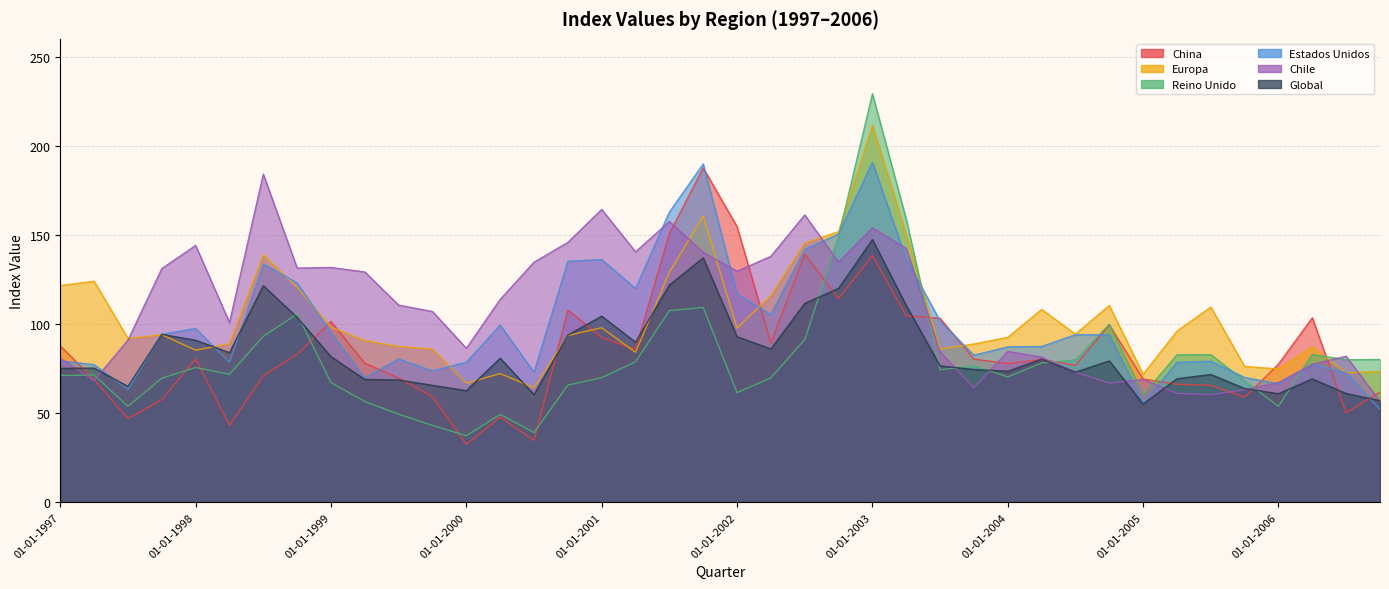

What are all the series names shown in the legend?

China, Europa, Reino Unido, Estados Unidos, Chile, Global